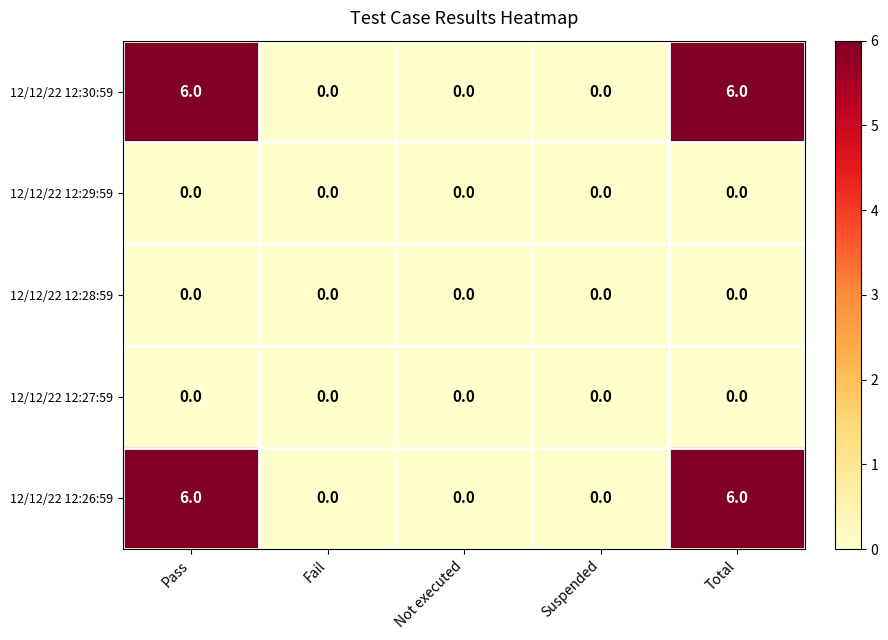

Is the value of 12/12/22 12:30:59 at Pass greater than the value of 12/12/22 12:28:59 at Total?

Yes